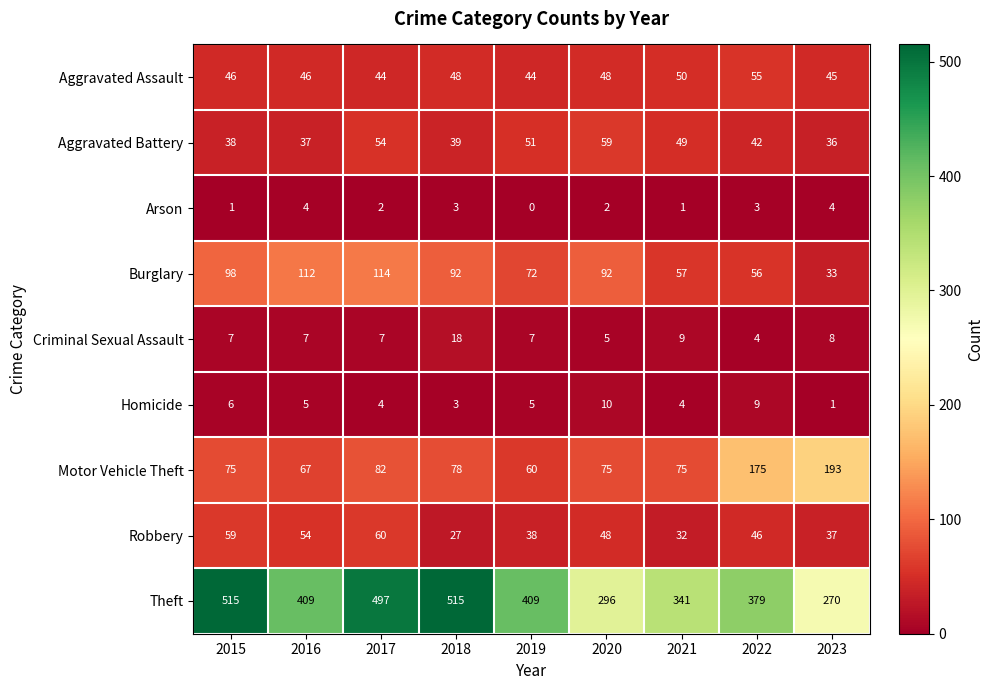

List the labels in order of Robbery value, smallest first.

2018, 2021, 2023, 2019, 2022, 2020, 2016, 2015, 2017